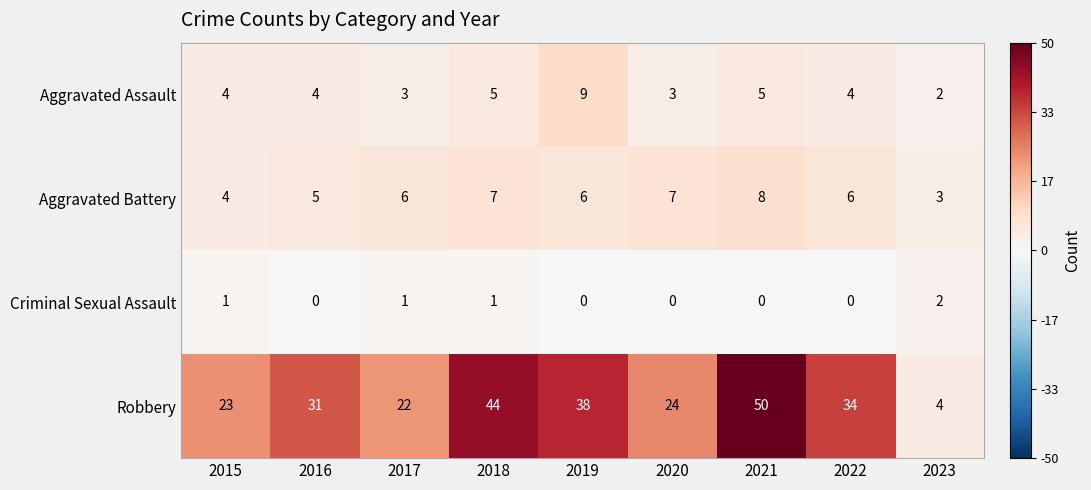

The value of Robbery at 2021 is 10. True or false?

False